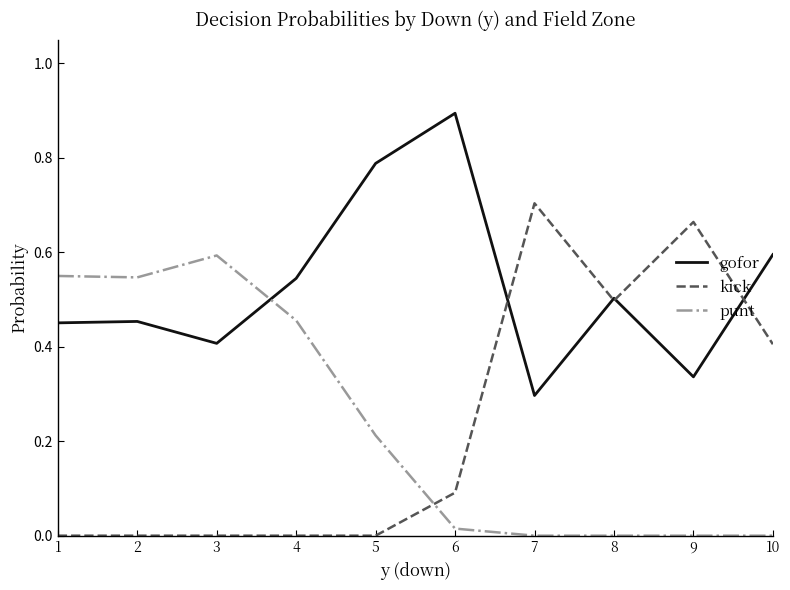

What is the difference between the maximum and minimum values in the gofor series?

0.6